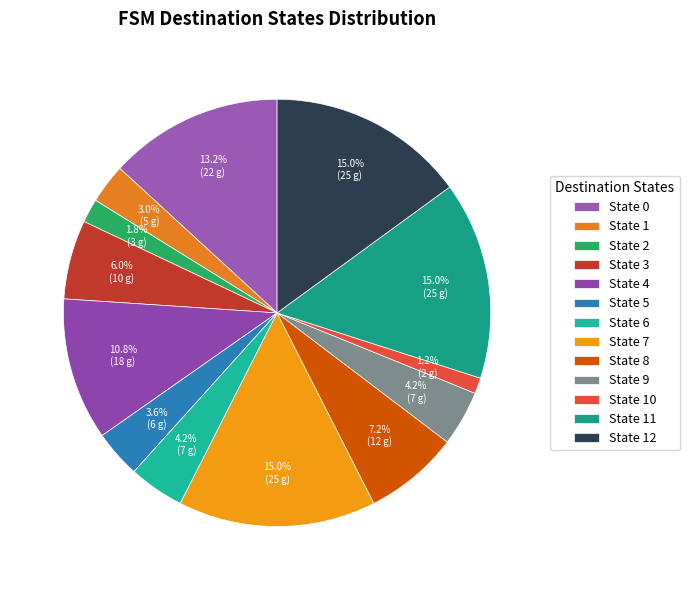

To the nearest percent, what is the average slice percentage?

8%